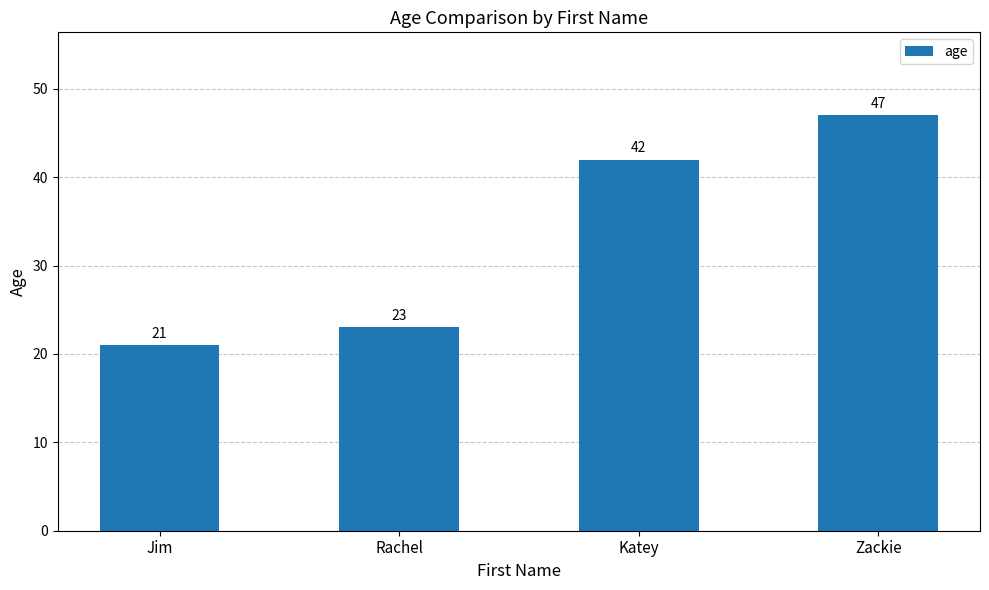

How many data points does each series have?

4